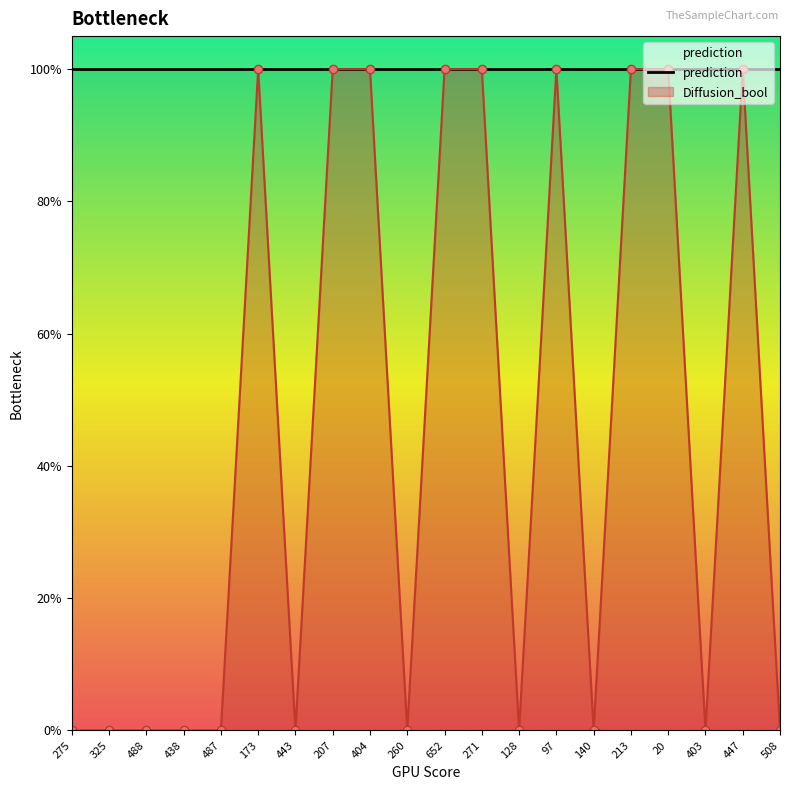

True or false: the data has more than 1 interior local peaks.

True